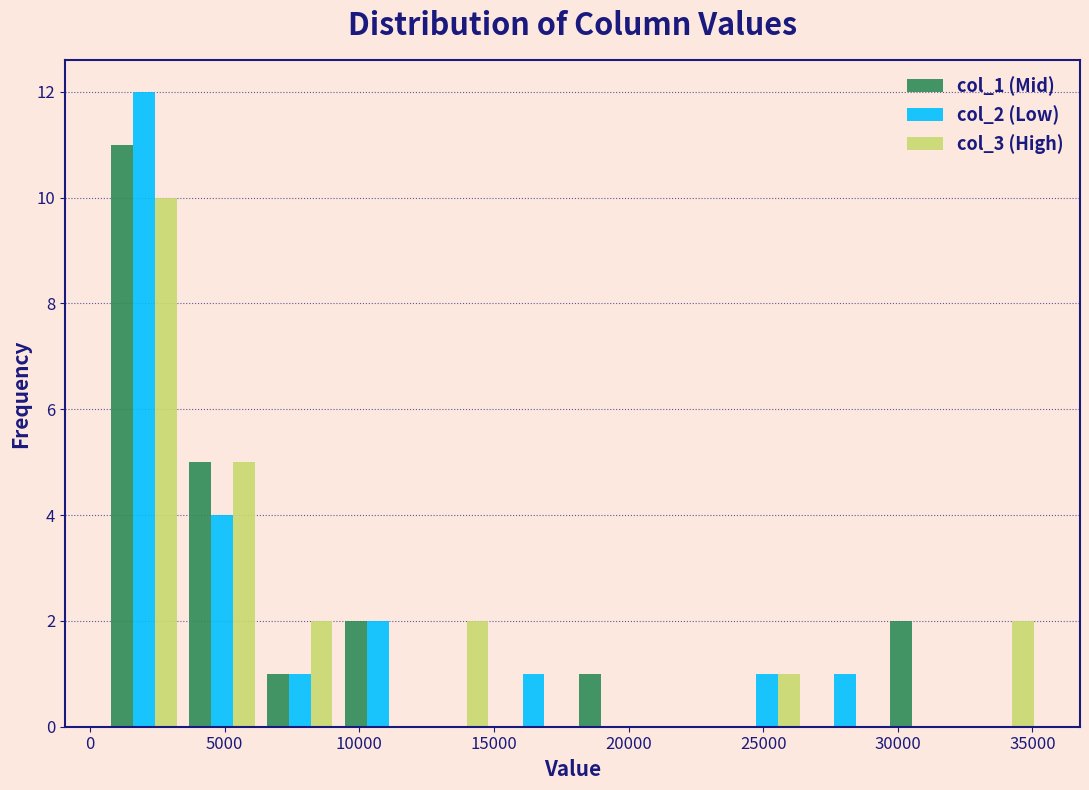

Reading left to right, list every range on the x-axis with the height of the bar of each series over it. Neither the bar edges nor the heights are printed on the chart, so give them approximately, as read against the axes.

500 to 3500: col_1 (Mid)=11	col_2 (Low)=12	col_3 (High)=10
3500 to 6500: col_1 (Mid)=5	col_2 (Low)=4	col_3 (High)=5
6500 to 9000: col_1 (Mid)=1	col_2 (Low)=1	col_3 (High)=2
9000 to 12000: col_1 (Mid)=2	col_2 (Low)=2	col_3 (High)=0
12000 to 15000: col_1 (Mid)=0	col_2 (Low)=0	col_3 (High)=2
15000 to 18000: col_1 (Mid)=0	col_2 (Low)=1	col_3 (High)=0
18000 to 21000: col_1 (Mid)=1	col_2 (Low)=0	col_3 (High)=0
21000 to 23500: col_1 (Mid)=0	col_2 (Low)=0	col_3 (High)=0
23500 to 26500: col_1 (Mid)=0	col_2 (Low)=1	col_3 (High)=1
26500 to 29500: col_1 (Mid)=0	col_2 (Low)=1	col_3 (High)=0
29500 to 32500: col_1 (Mid)=2	col_2 (Low)=0	col_3 (High)=0
32500 to 35500: col_1 (Mid)=0	col_2 (Low)=0	col_3 (High)=2